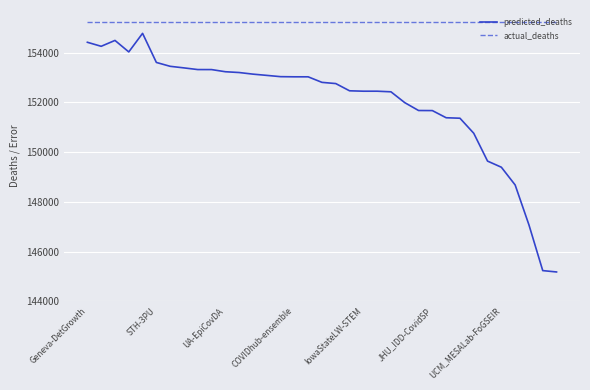

Which series has the largest total across all categories?

actual_deaths